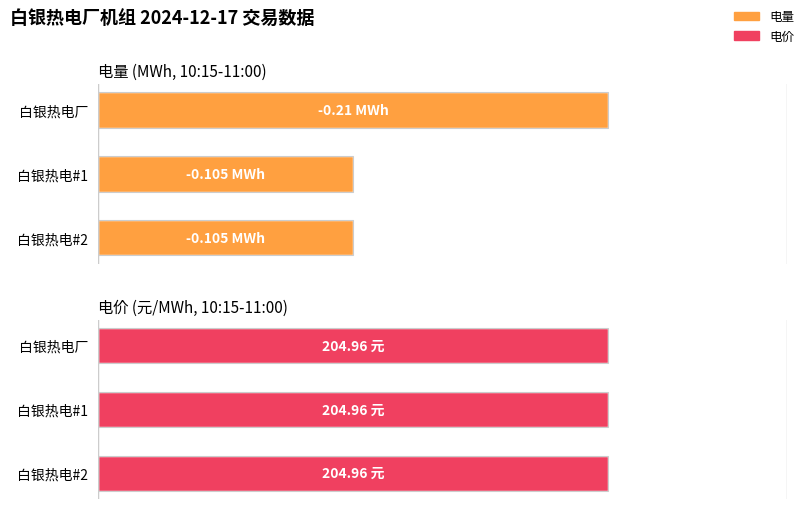

How many categories are shown in the chart?

3